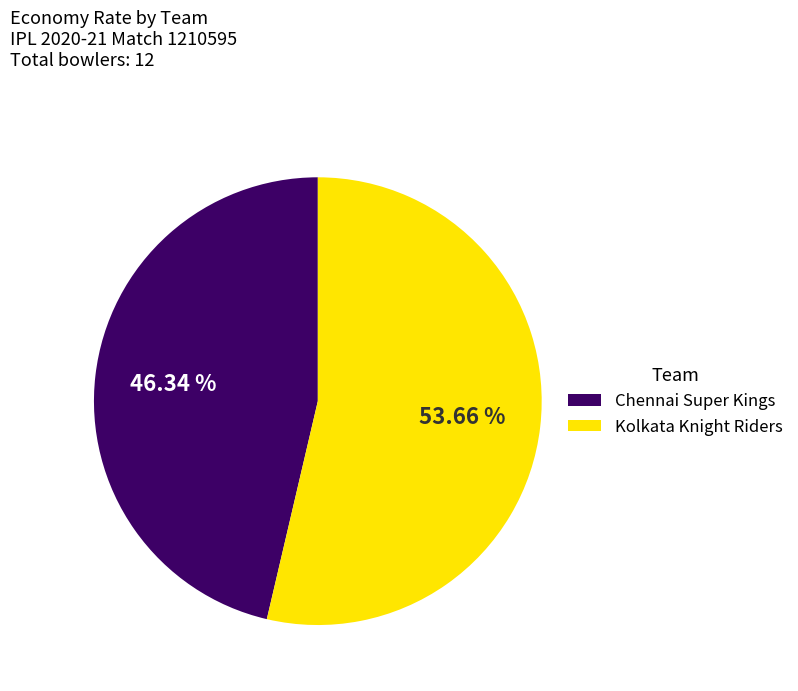

To the nearest percent, what is the average slice percentage?

50%